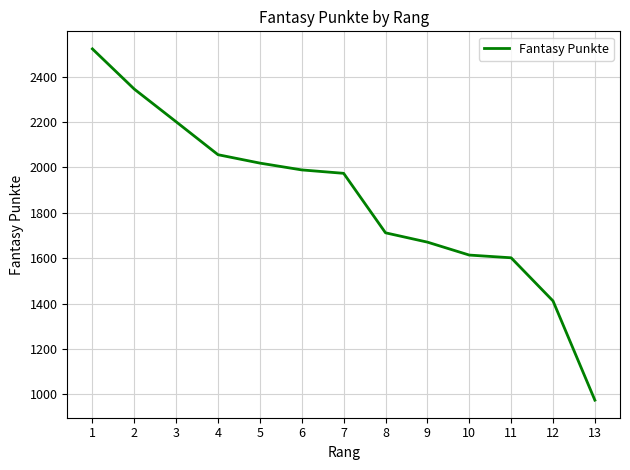

Between 6 and 9, which is larger?

6